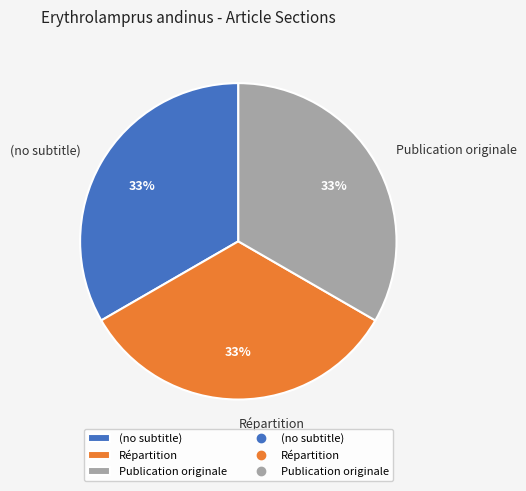

Is it true that Répartition is 26% of the pie?

False